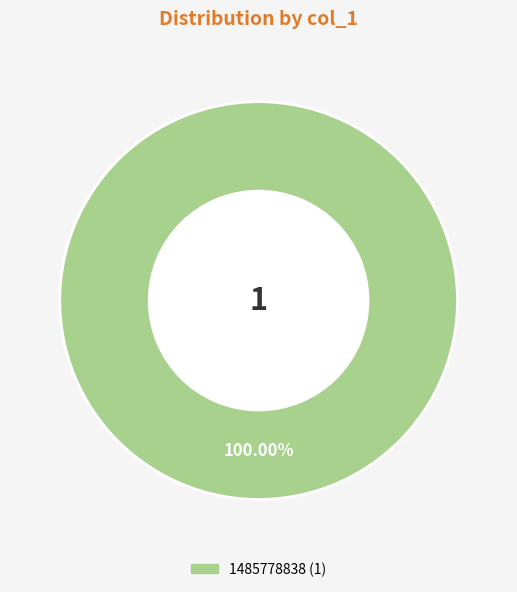

Does any single category account for the majority?

Yes